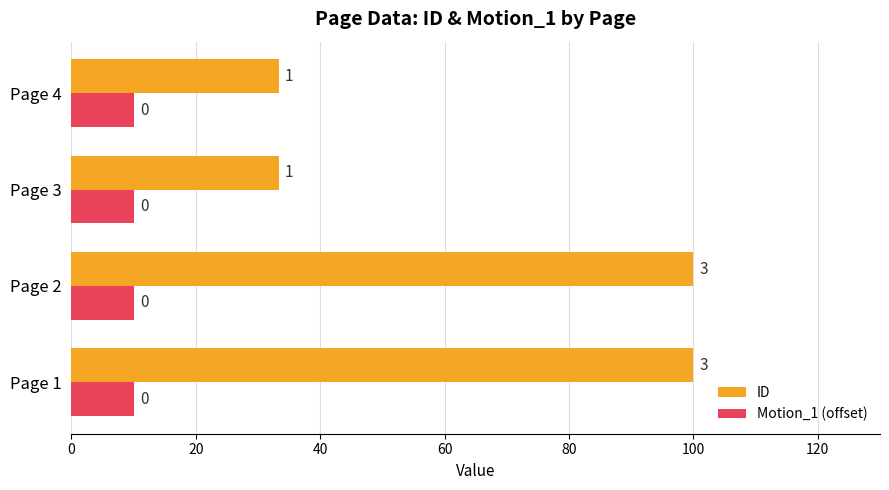

What are all the series names shown in the legend?

ID, Motion_1 (offset)